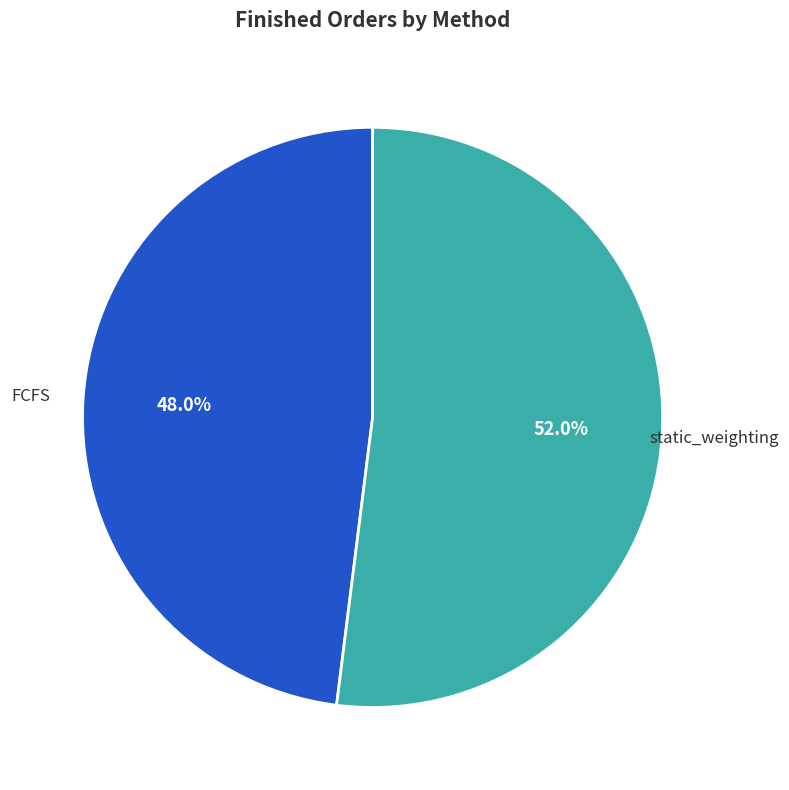

To the nearest percent, what percentage of the pie is FCFS?

48%